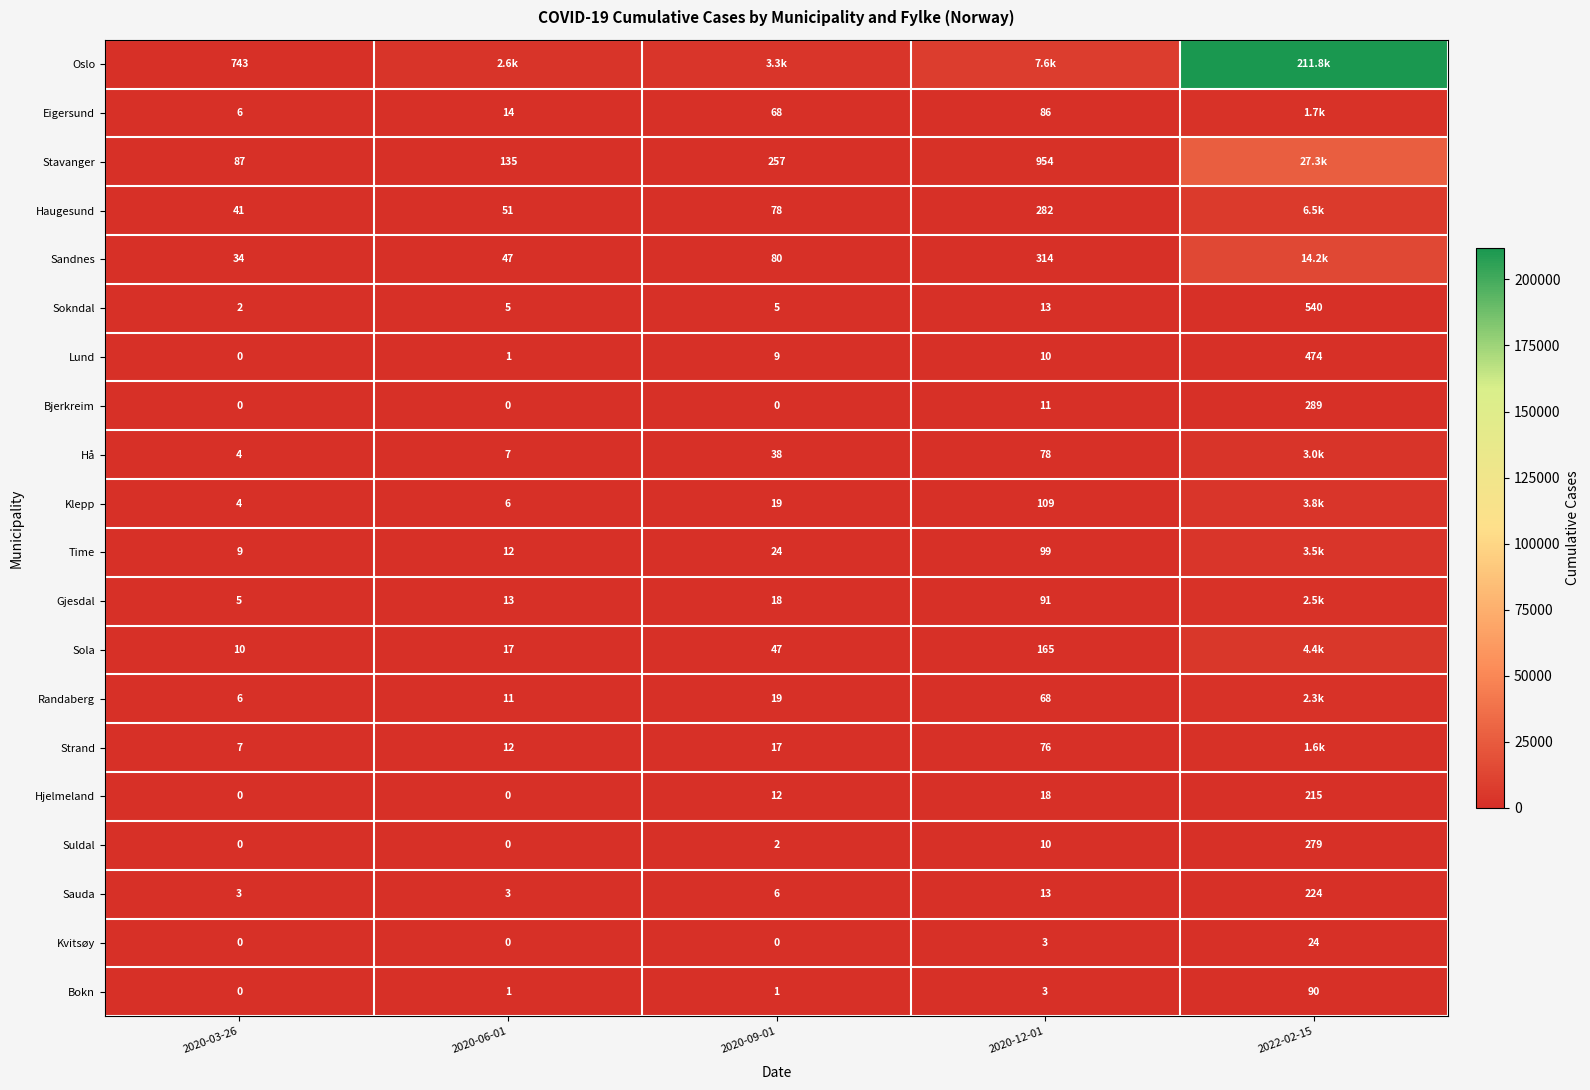

Is the value of Bokn at 2020-03-26 greater than the value of Hå at 2020-09-01?

No